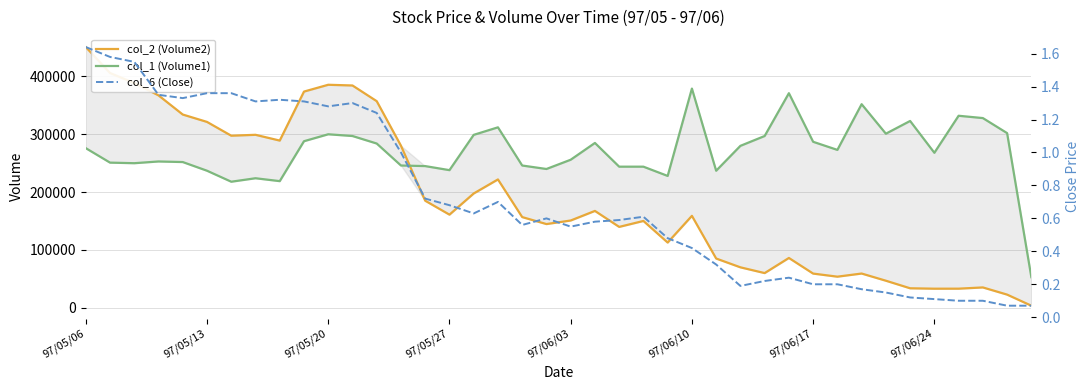

What is the difference between the maximum and second lowest values in the col_1 (Volume1) series?

161000.0